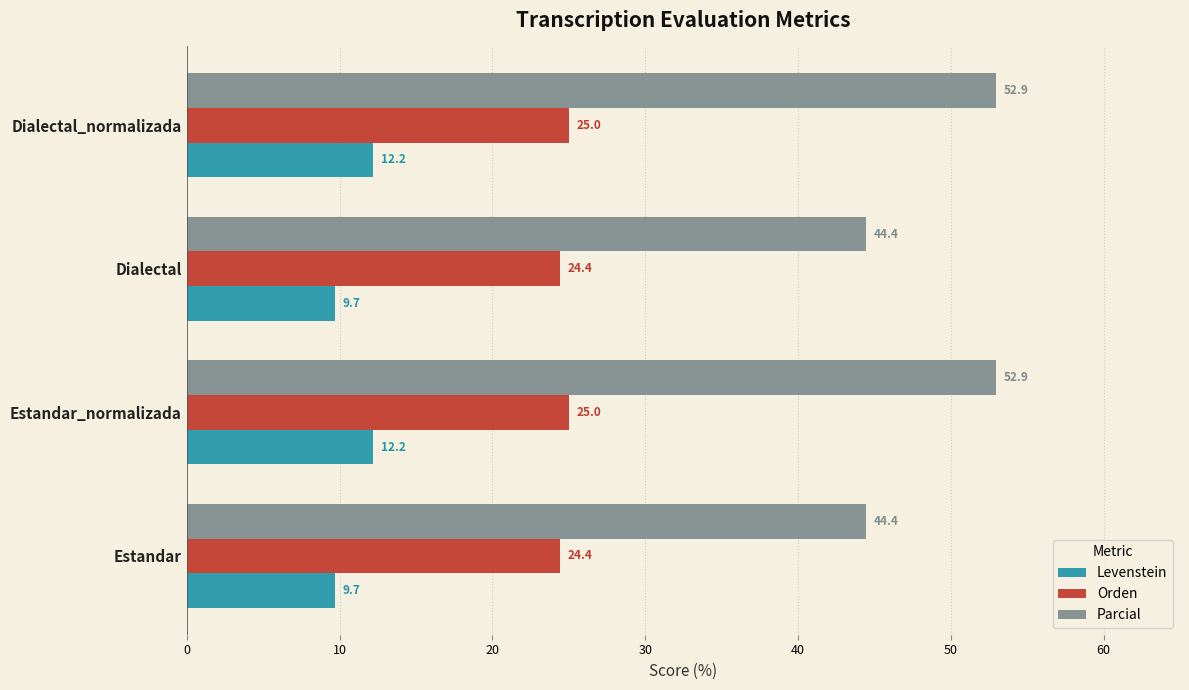

Rank the series at Estandar from lowest to highest value.

Levenstein, Orden, Parcial